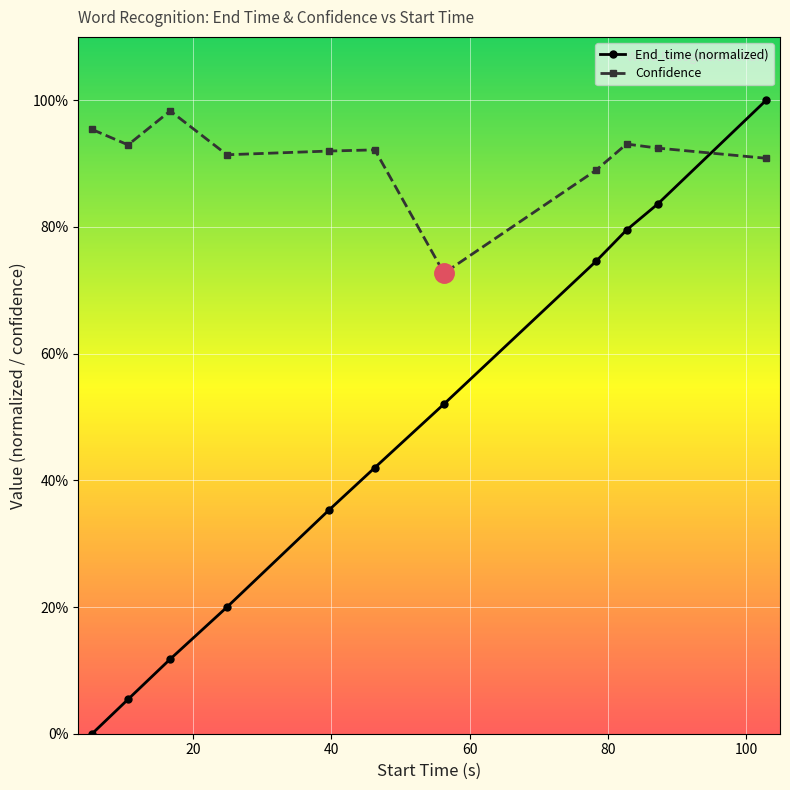

Reading left to right, transcribe all the data shown in this chart.

End_time: 5.4=0.0	10.6=0.1	16.7=0.1	24.9=0.2	39.6=0.4	46.3=0.4	56.3=0.5	78.3=0.7	82.7=0.8	87.2=0.8	102.9=1.0
Confidence: 5.4=1.0	10.6=0.9	16.7=1.0	24.9=0.9	39.6=0.9	46.3=0.9	56.3=0.7	78.3=0.9	82.7=0.9	87.2=0.9	102.9=0.9